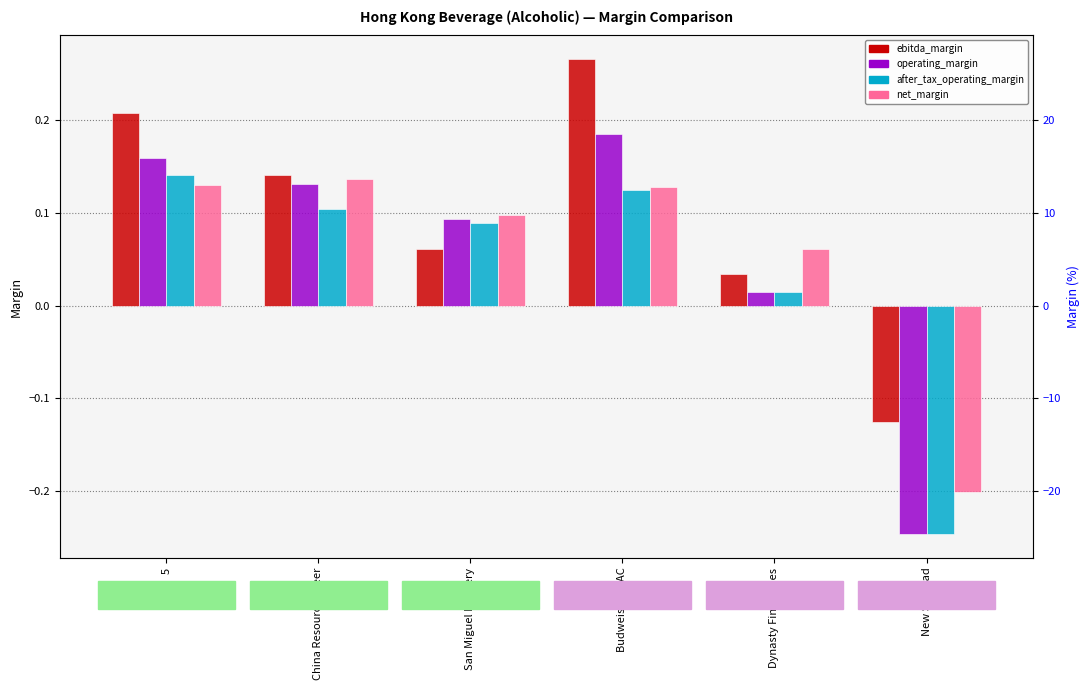

What is the total value across all series at 5?

0.6